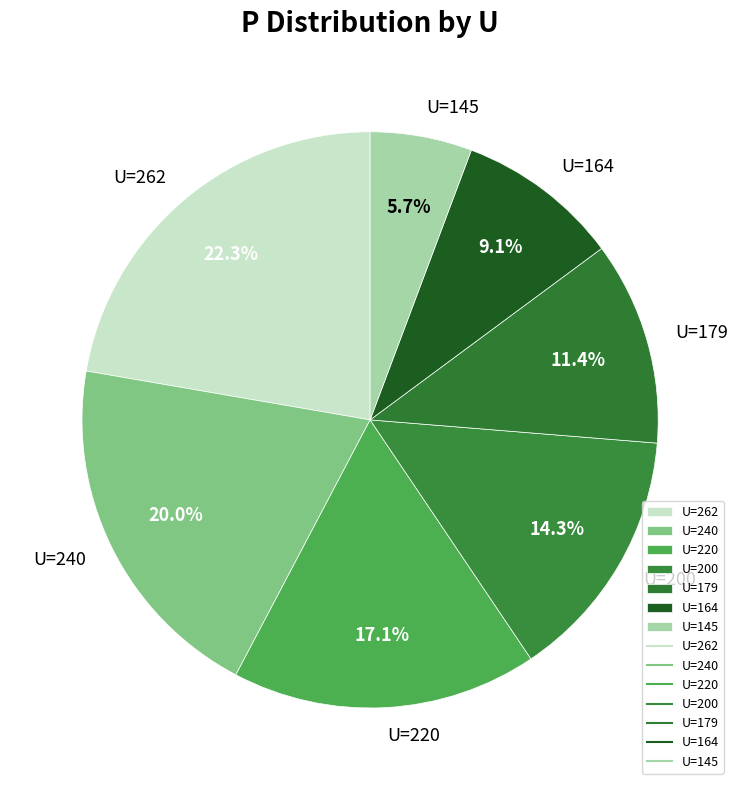

Do U=240 and U=179 together represent more than half of the pie?

No